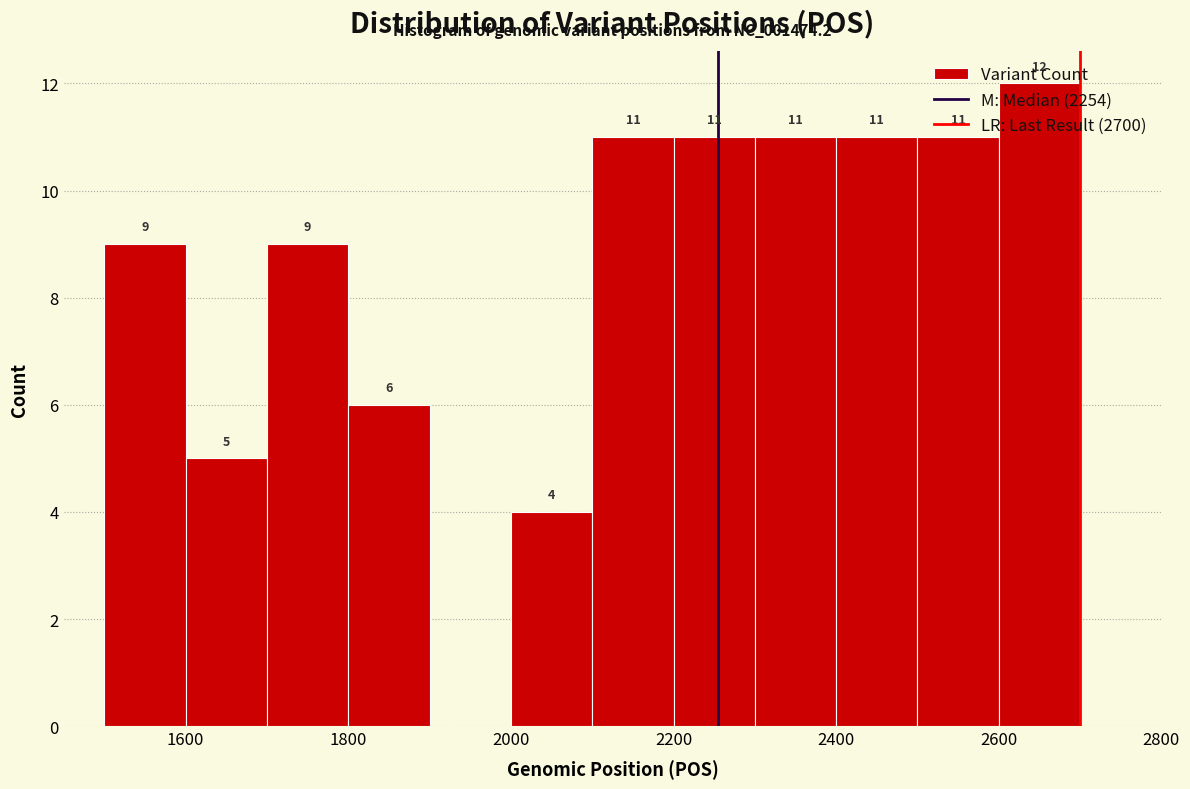

Over which range of the x-axis is the bar tallest?

2600 to 2700